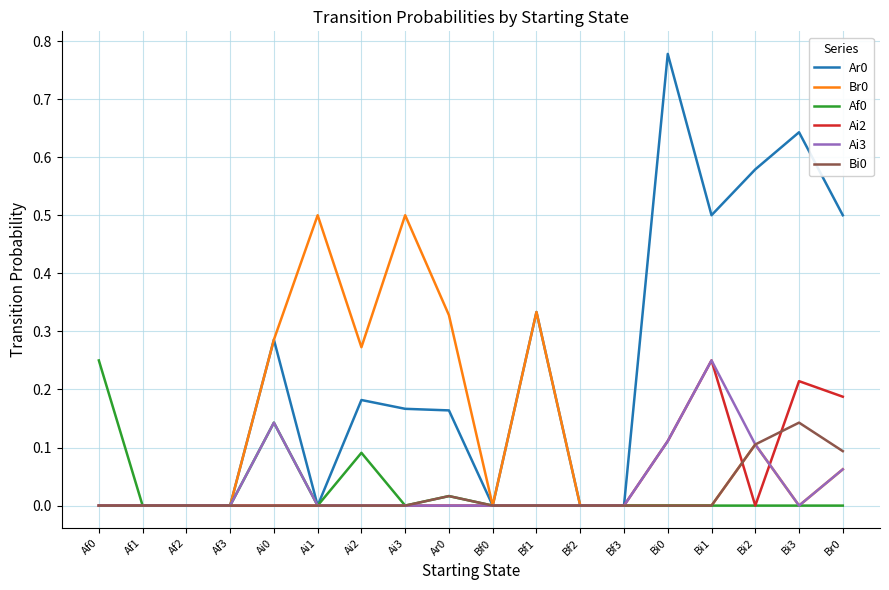

In Af0, how many points are higher than both neighbors (excluding endpoints)?

3